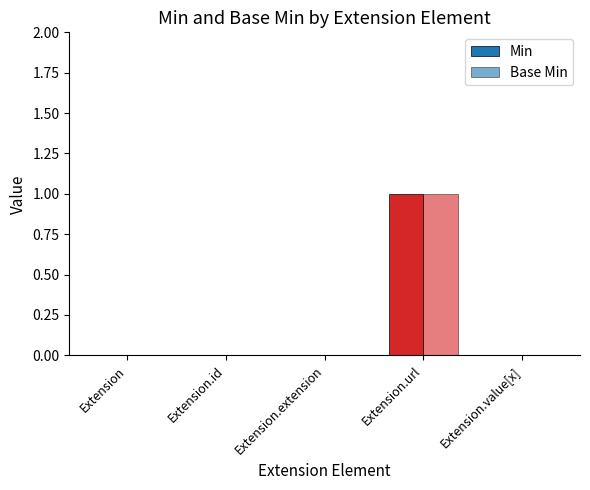

Between Extension.extension and Extension.value[x], which is larger?

Extension.extension